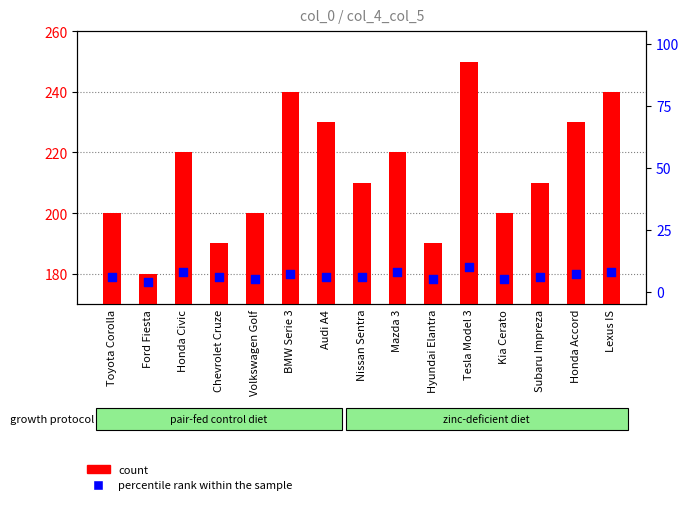

Is the value of count at Tesla Model 3 greater than the value of percentile rank within the sample at Tesla Model 3?

Yes